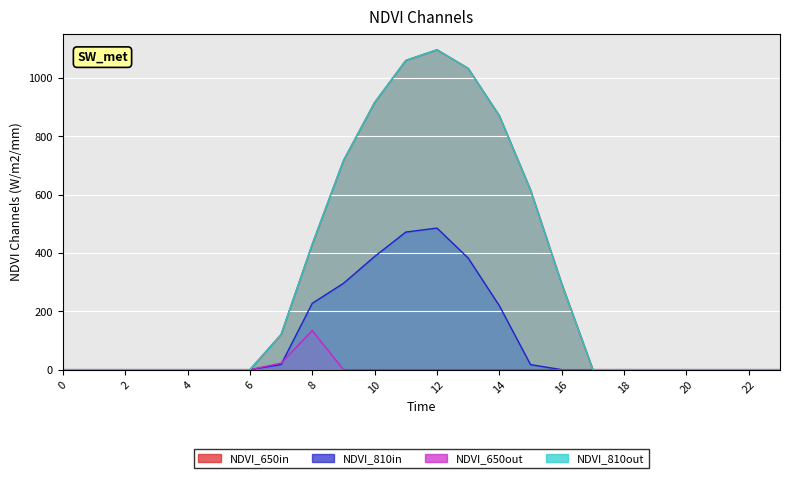

True or false: series_0 and series_1 intersect in this chart.

False